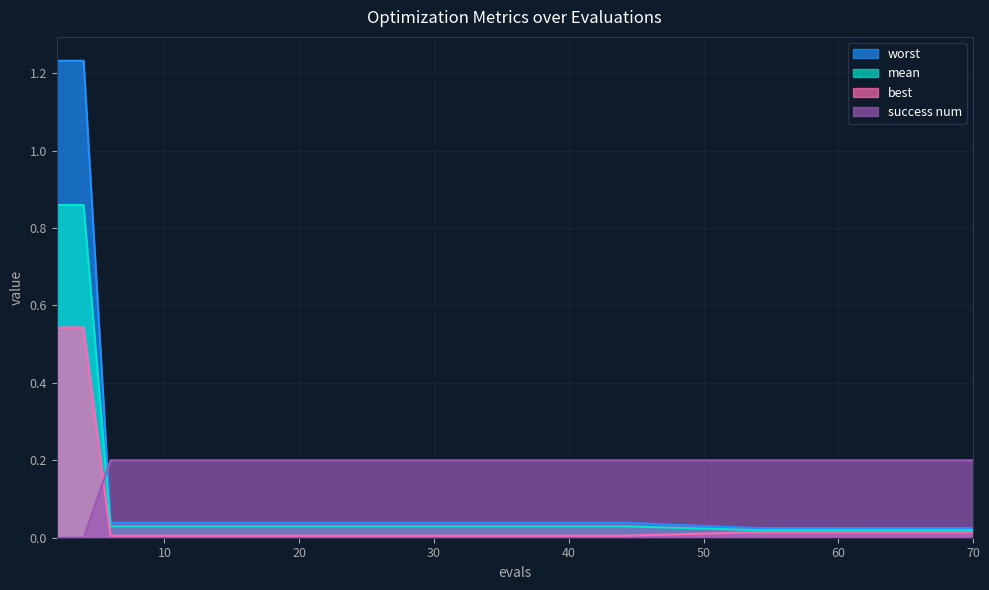

Rank the series at 58 from lowest to highest value.

best, mean, worst, success num